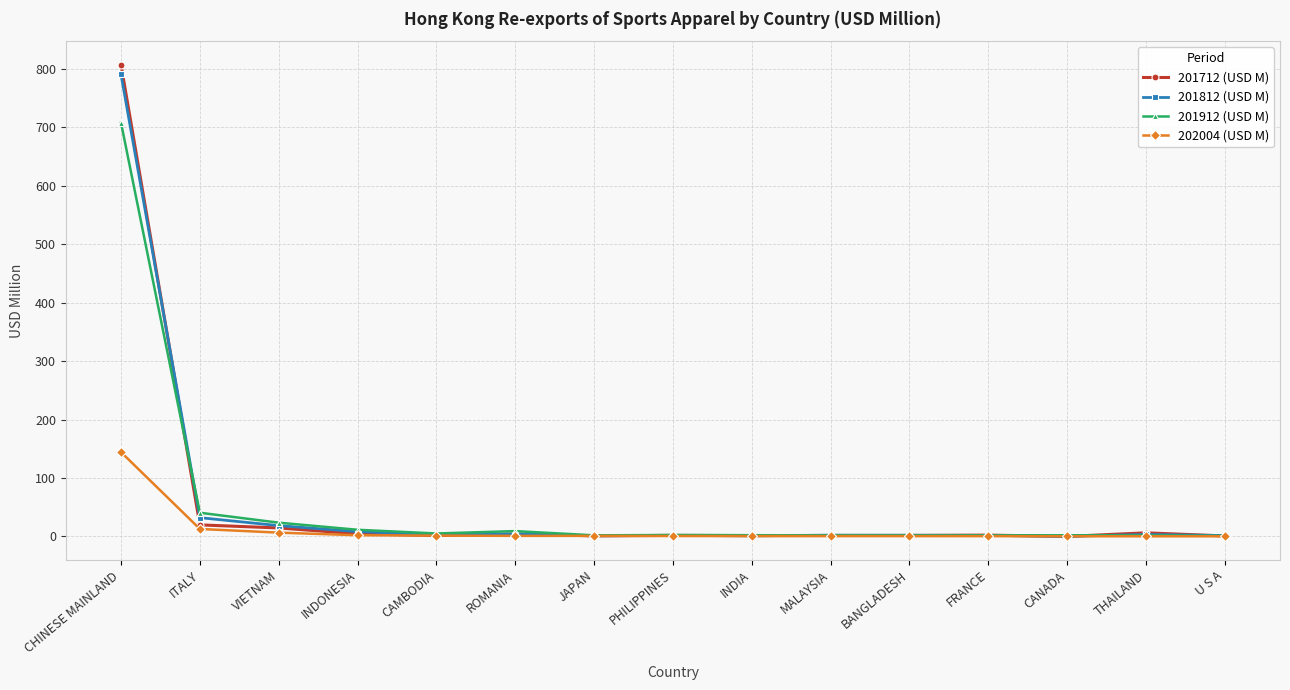

Which series has the widest spread of values?

201712 (USD M)